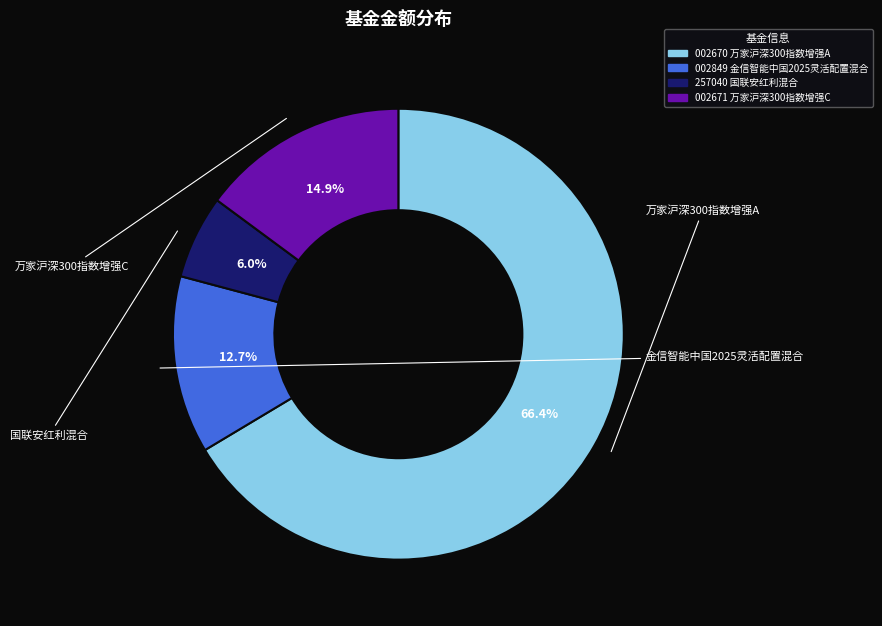

Is there a majority slice in this chart?

Yes